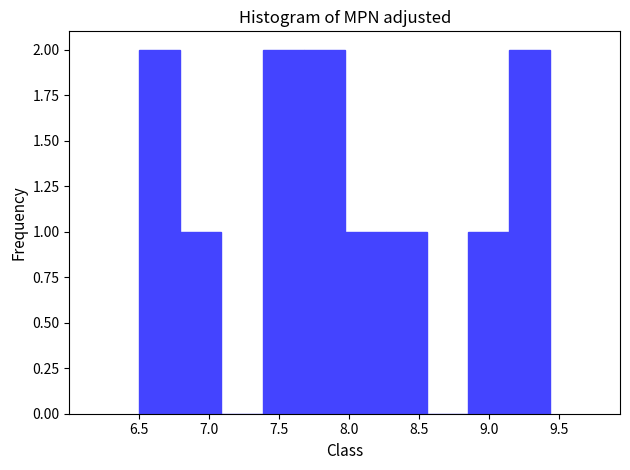

How tall is the bar that spans 7.95 to 8.25 on the x-axis? Neither the bar edges nor the heights are printed on the chart, so give them approximately, as read against the axes.

1